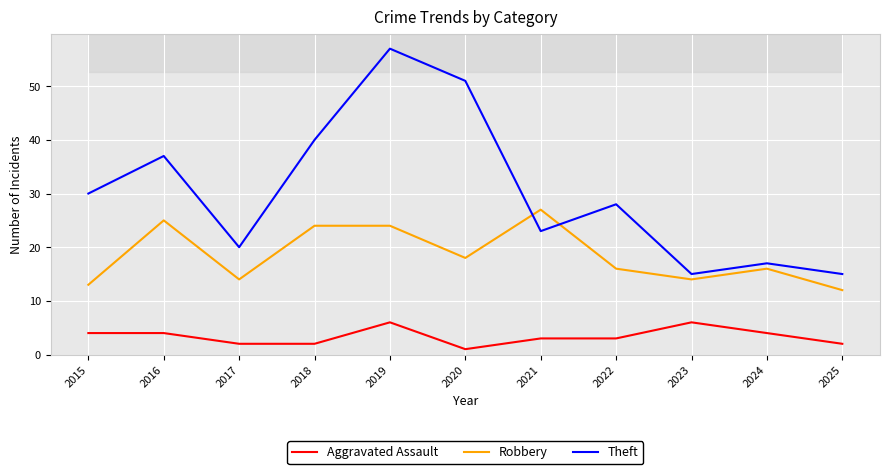

The Theft series shows 7 at 2025. True or false?

False